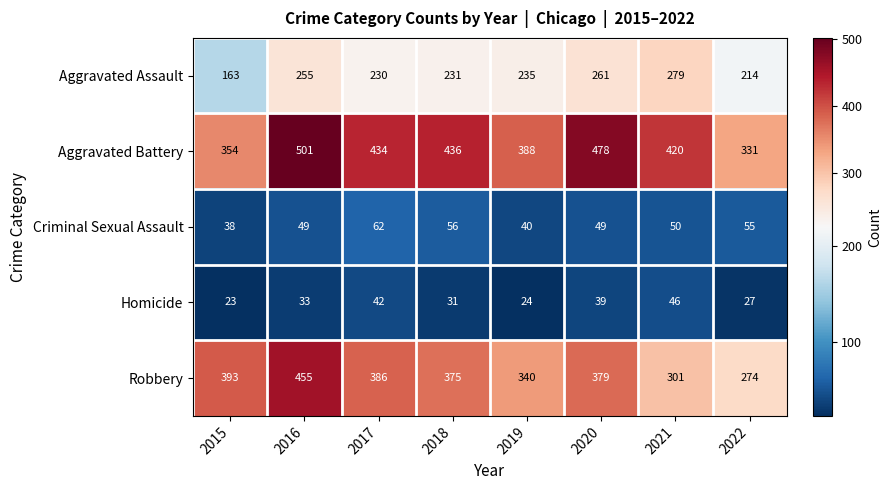

What is the minimum value shown in the chart?

23